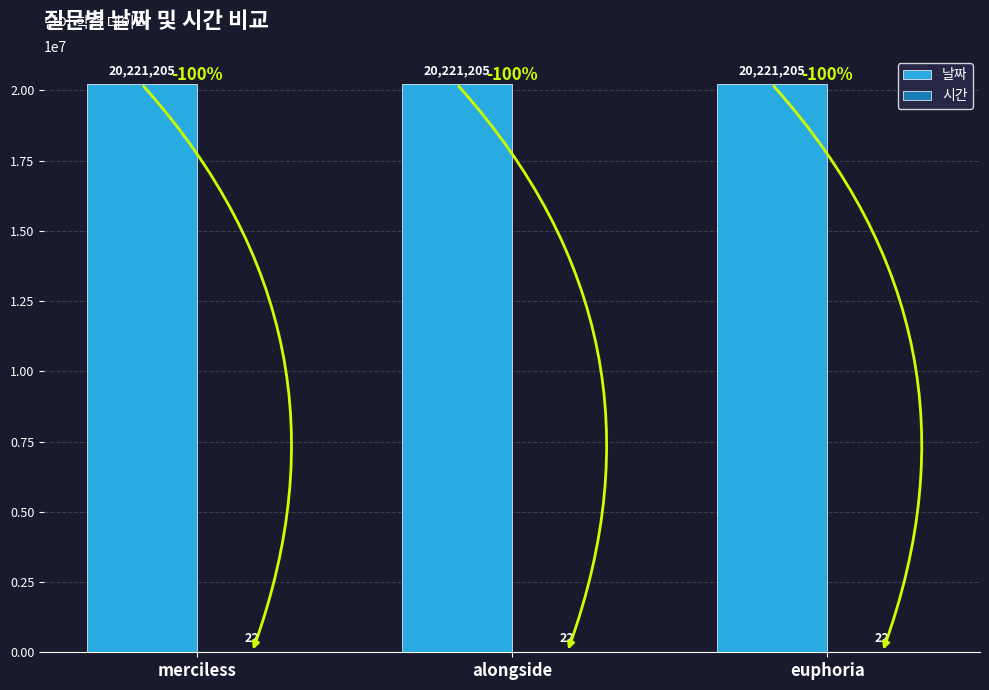

True or false: 날짜 has a value of 32369192 at merciless.

False